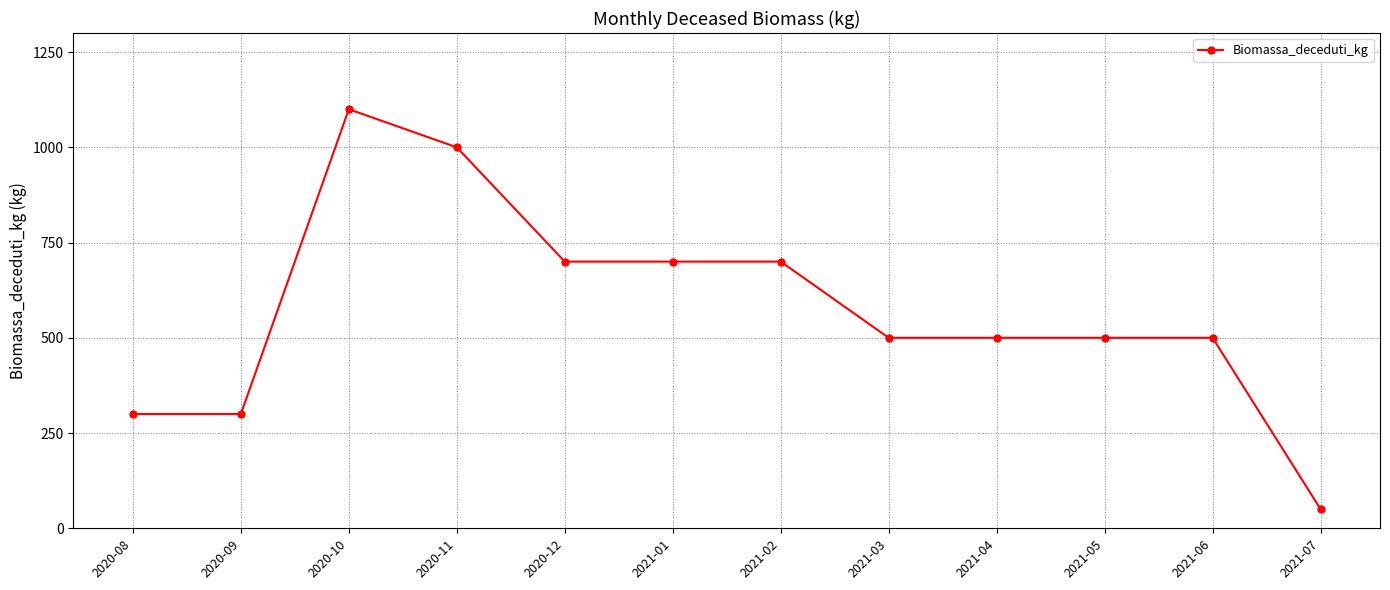

Is it true that the value at 2021-02 is 1057?

False